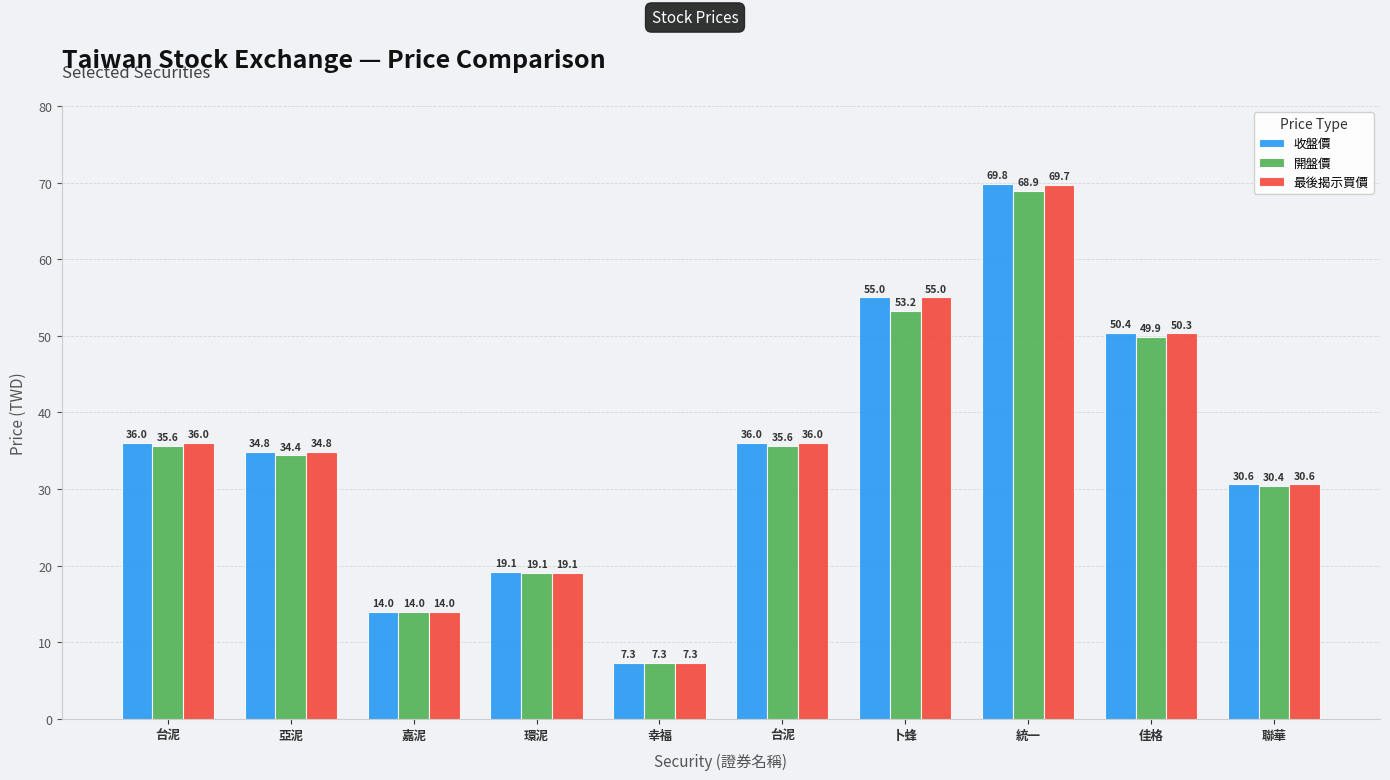

What is the maximum value for 開盤價?

68.9